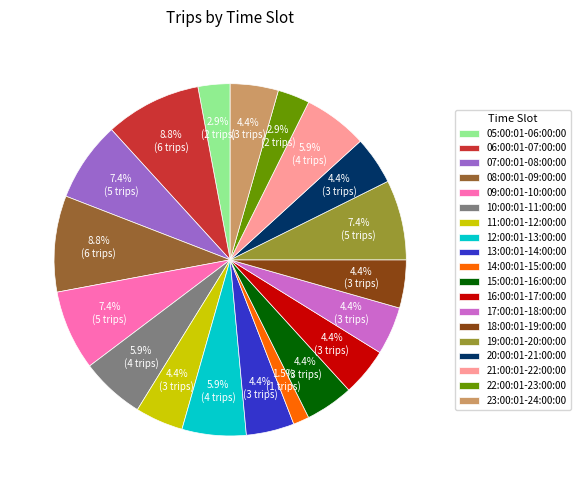

To the nearest percent, what portion does 13:00:01-14:00:00 represent?

4%